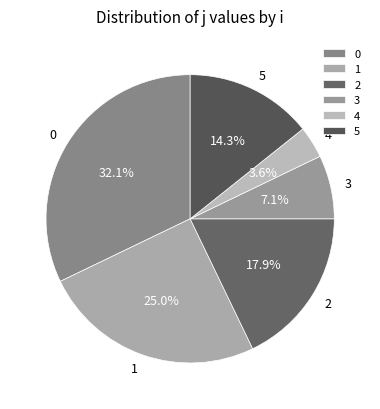

Is 4 the majority of the pie?

No